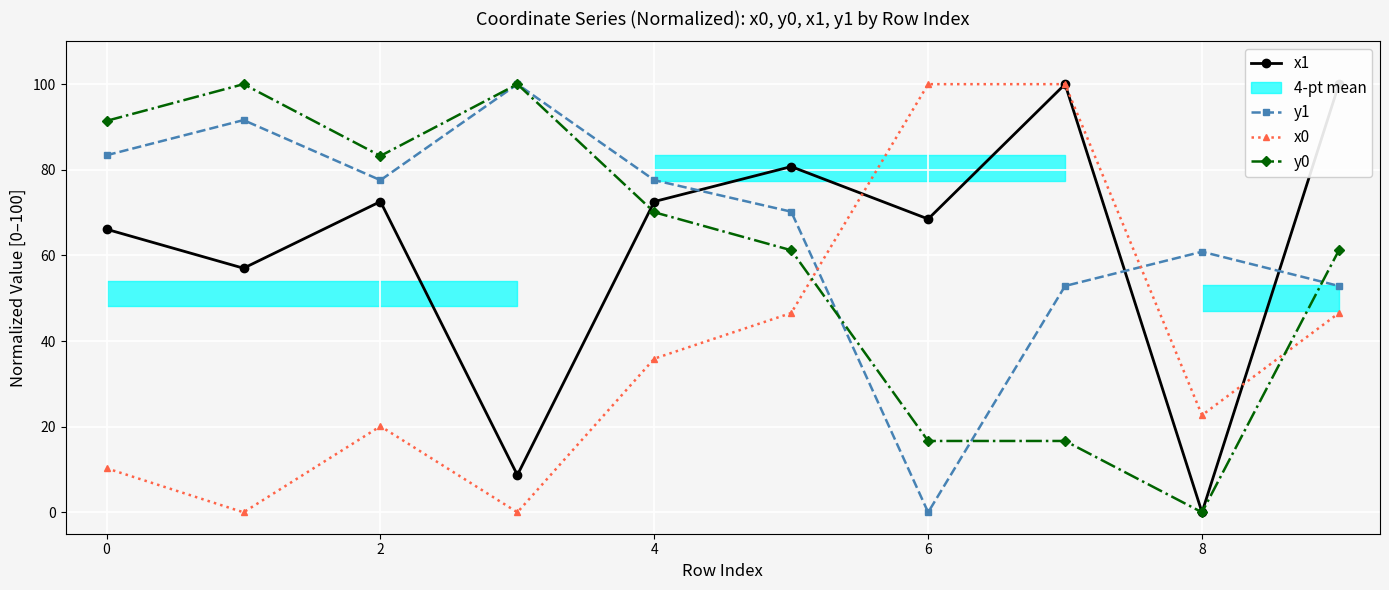

At how many categories does at least one series exceed 38?

10